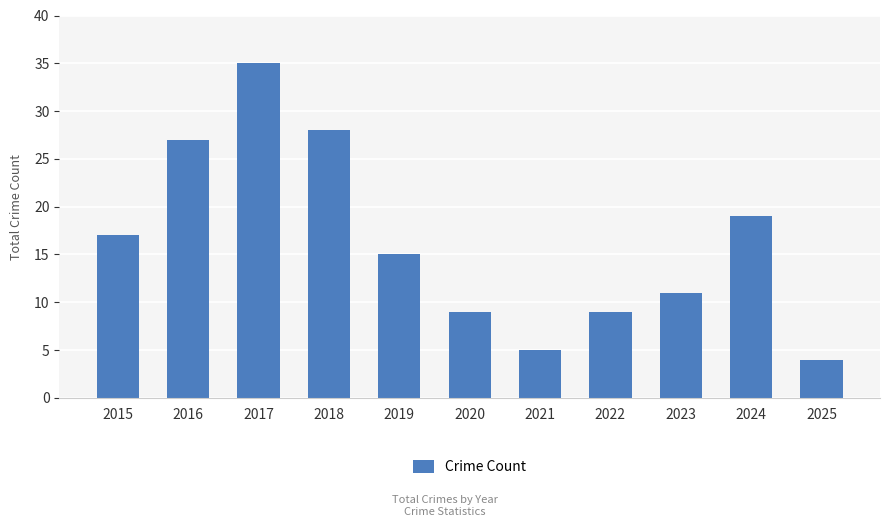

Which has a higher value, 2018 or 2025?

2018